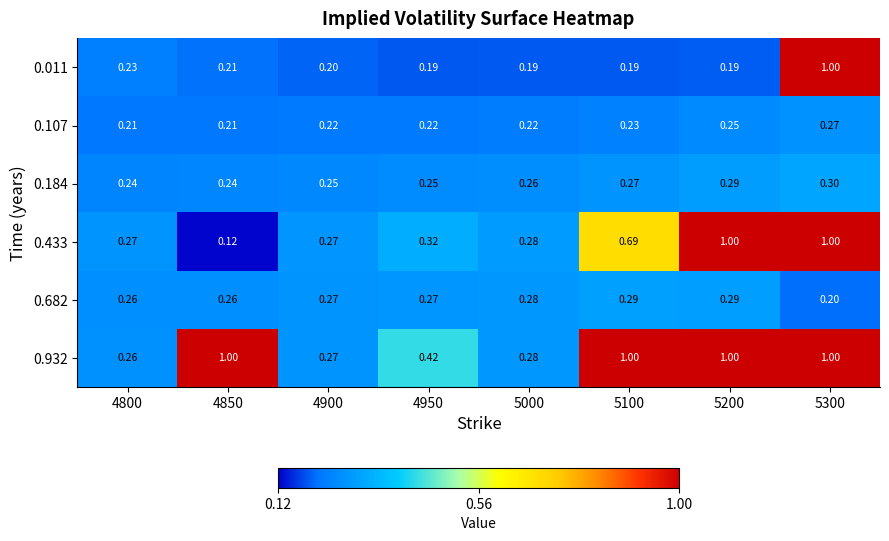

Is the value of 0.433 at 4800 greater than the value of 0.107 at 5200?

Yes